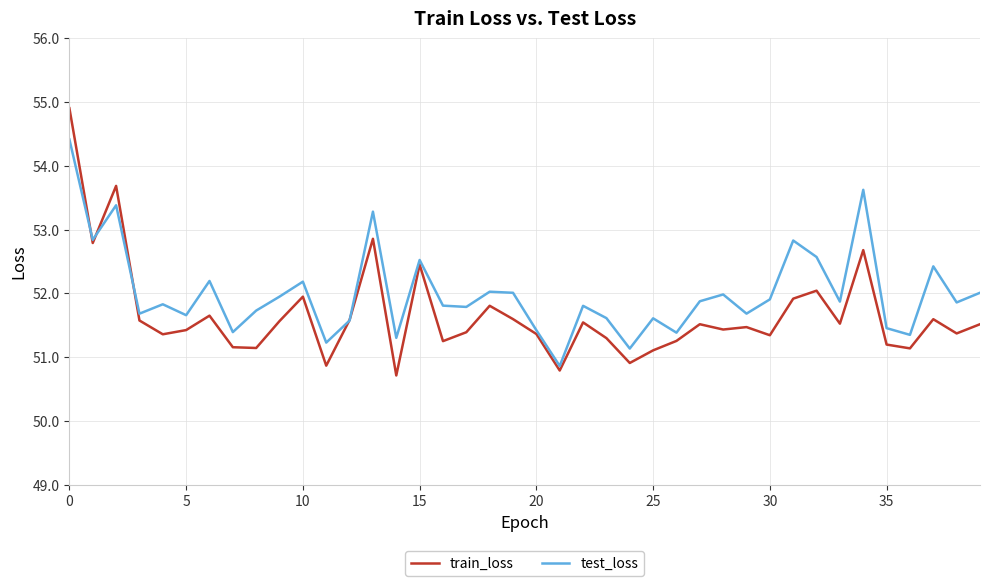

List the series in order of their overall mean, lowest first.

train_loss, test_loss